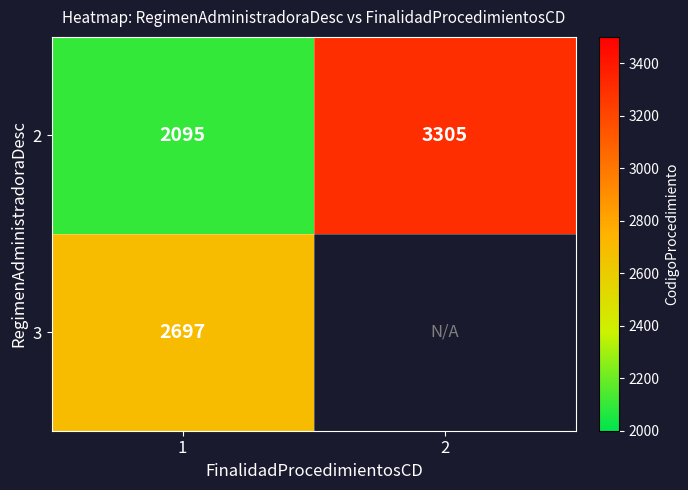

True or false: 3 has a value of 4740.0 at 1.

False